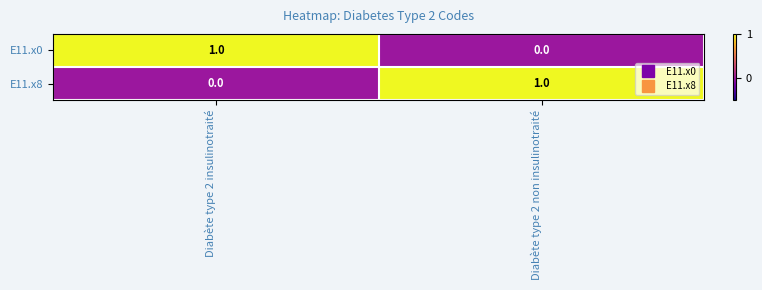

Where is E11.x8 nearest to the value 0?

Diabète type 2 insulinotraité